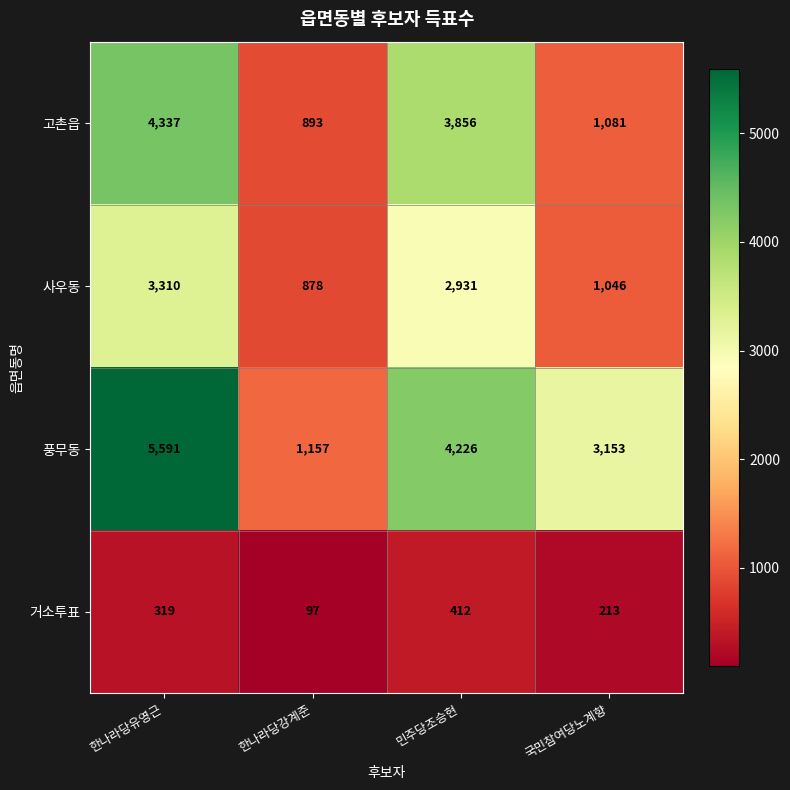

What is the sum of all 고촌읍 values?

10167